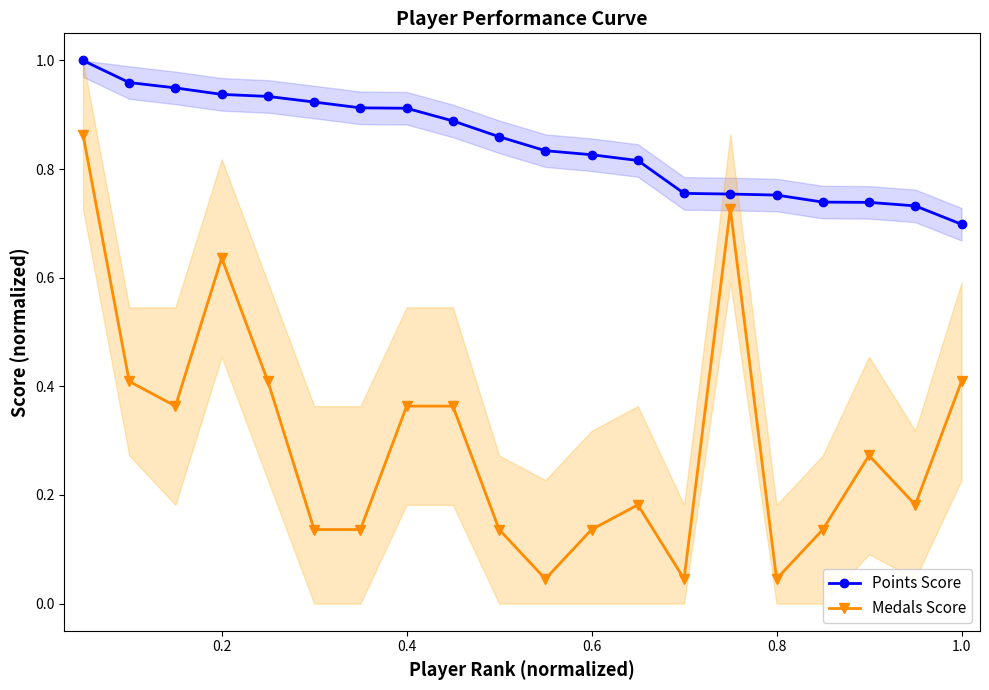

What are all the series names shown in the legend?

Points Score, Medals Score